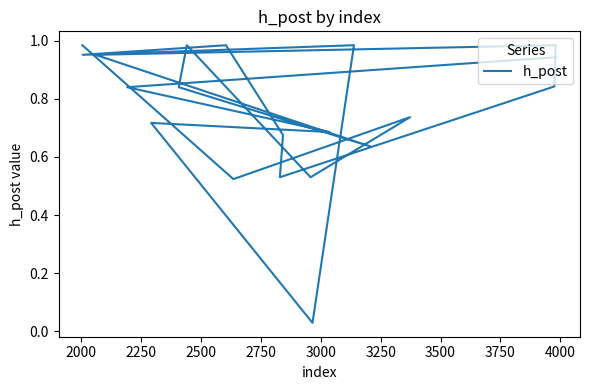

How many categories are shown in the chart?

20